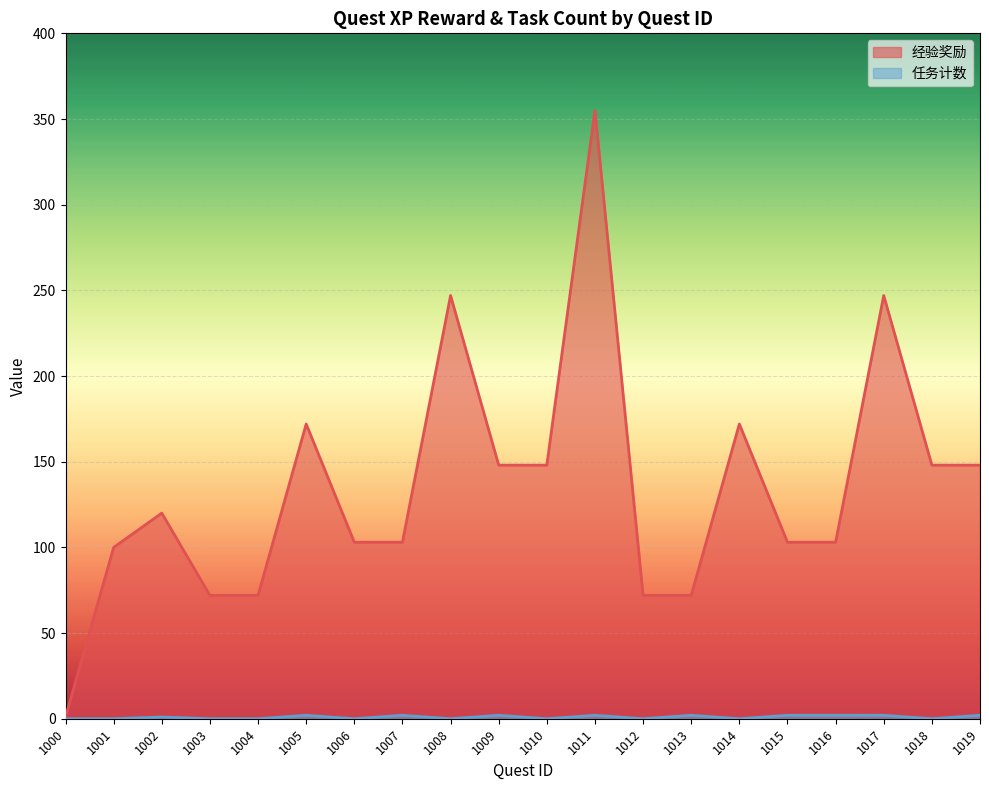

How many interior local peaks does the 任务计数 series have?

6